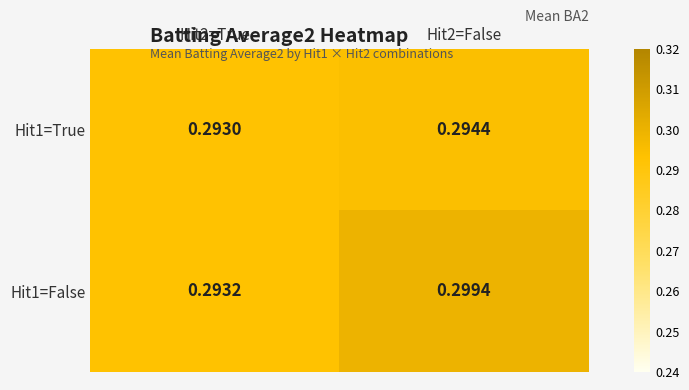

Is the value of Hit1=False at Hit2=False greater than the value of Hit1=True at Hit2=False?

Yes